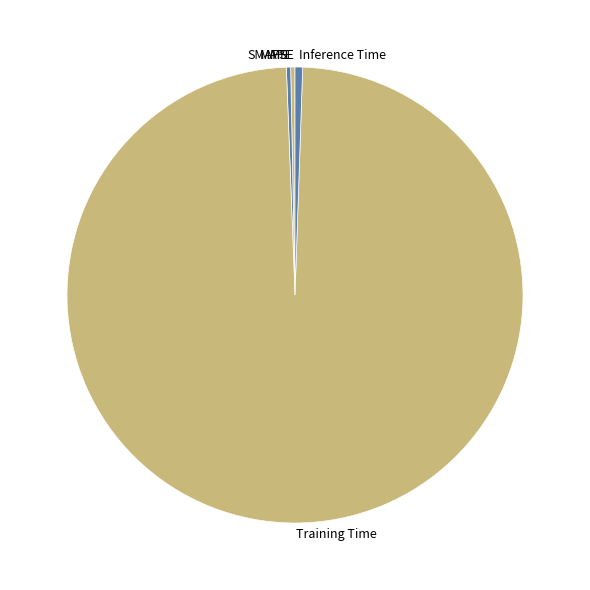

Which slice is the largest?

Training Time